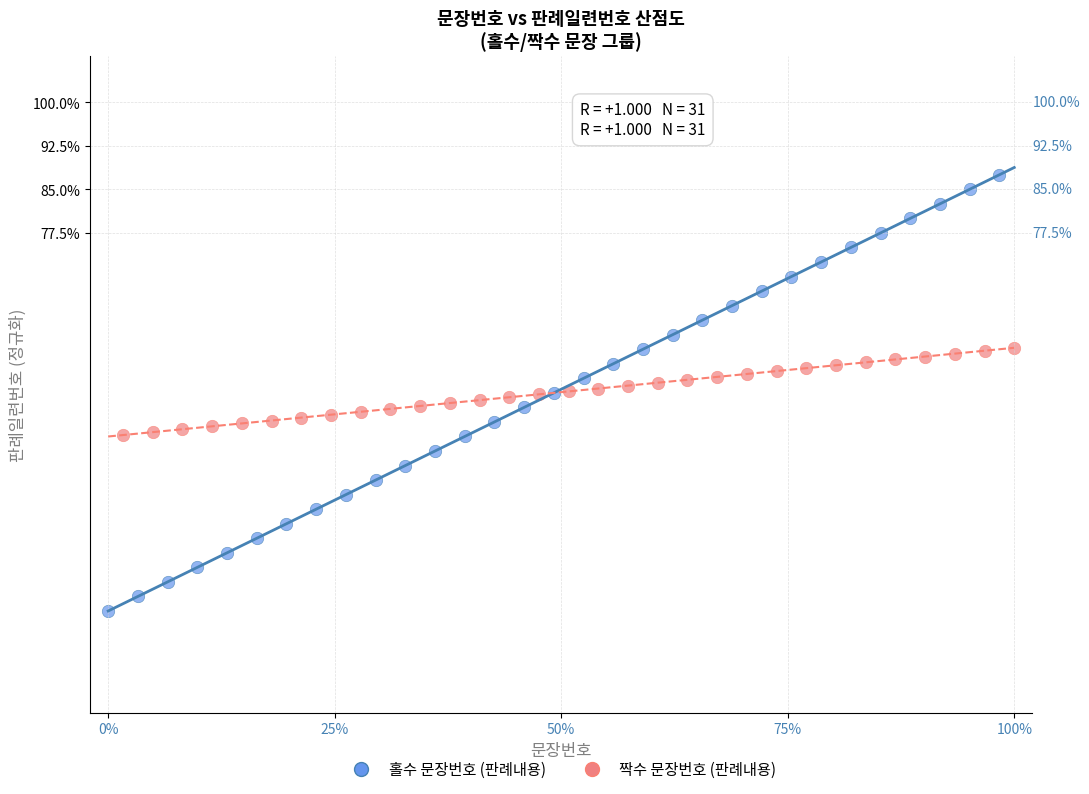

Which series reaches the maximum Y coordinate?

홀수 문장번호 (판례내용)